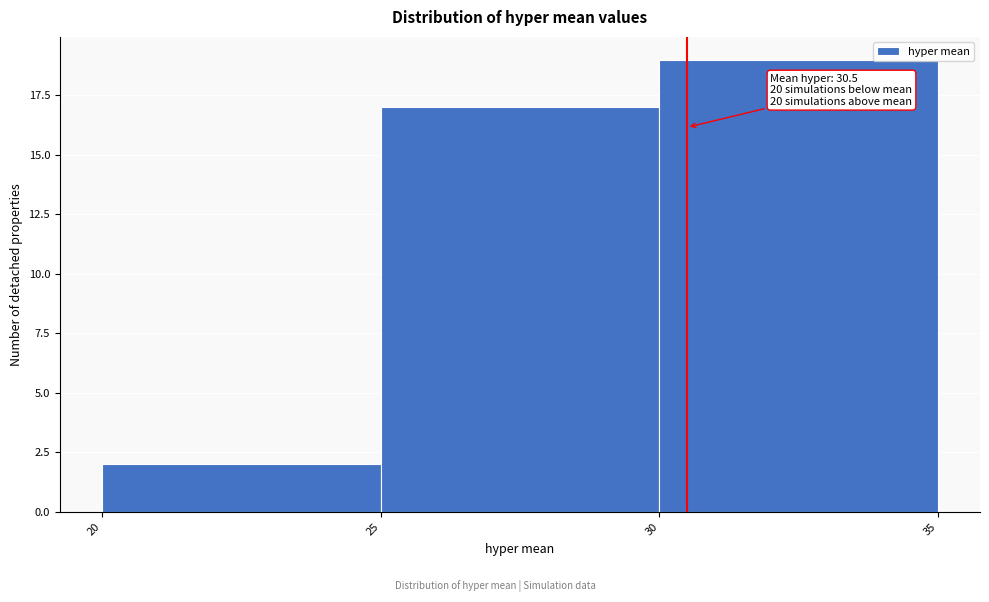

Which range on the x-axis has the tallest bar?

30 to 35